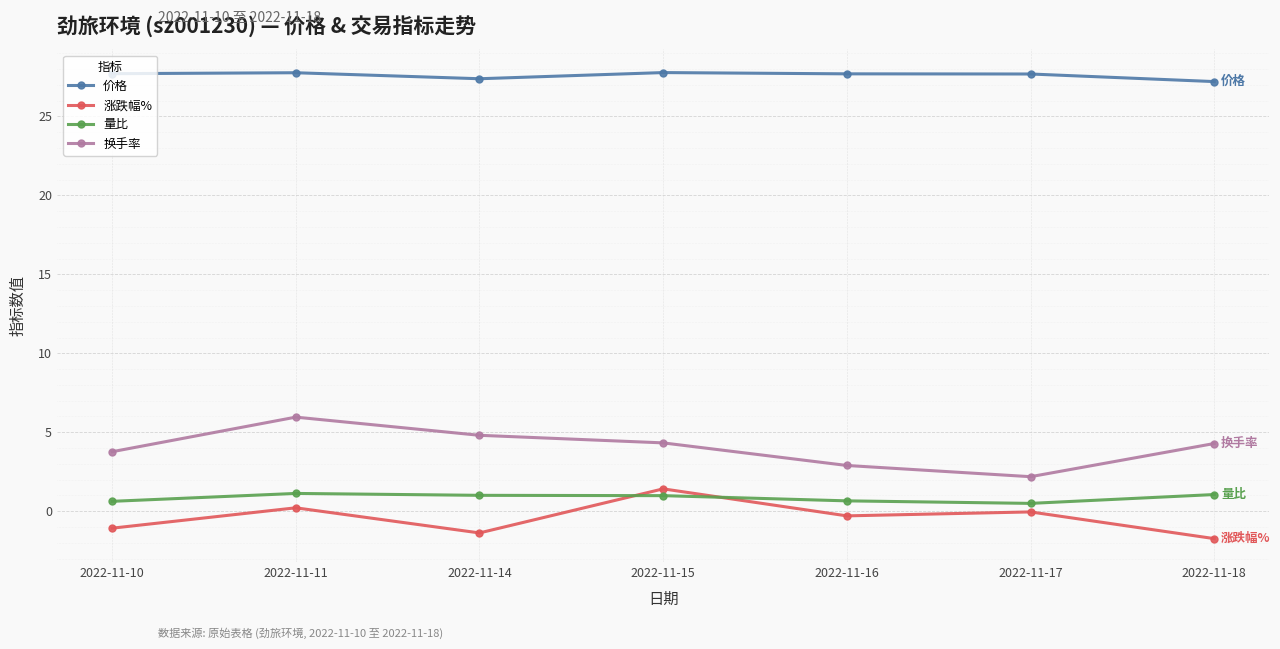

What is the greatest value displayed?

27.8